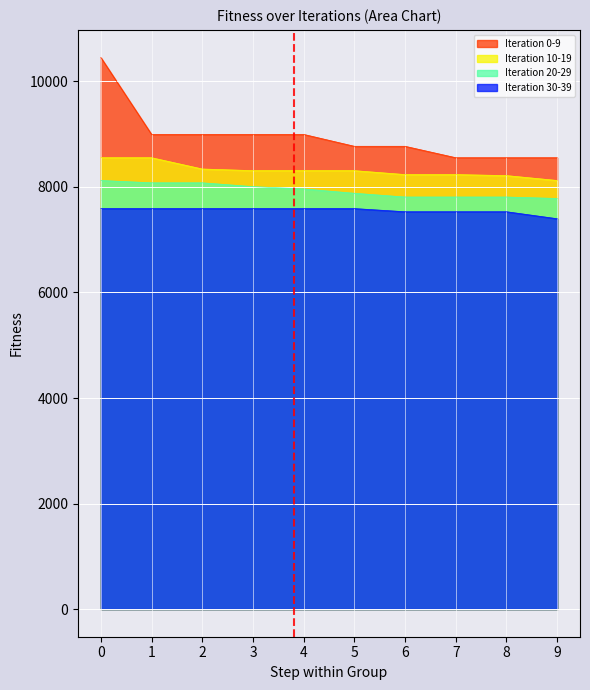

Reading right to left, what are all the values shown in this chart?

Iteration 0-9: 8553.2	8553.2	8553.2	8769.6	8769.6	8994.9	8994.9	8994.9	8994.9	10452.3
Iteration 10-19: 8121.8	8214.3	8233.9	8233.9	8308.4	8308.4	8308.4	8339.4	8553.2	8553.2
Iteration 20-29: 7780.8	7808.3	7808.3	7808.3	7879.3	7961.4	8005.5	8077.7	8077.7	8121.8
Iteration 30-39: 7397.2	7529.5	7529.5	7529.5	7589.5	7589.5	7589.5	7589.5	7589.5	7589.5